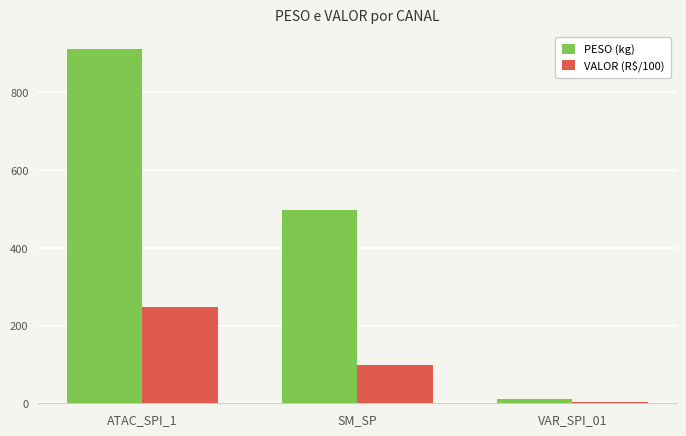

Reading left to right, list all the values displayed in this chart.

PESO (kg): ATAC_SPI_1=911.4	SM_SP=497.8	VAR_SPI_01=10.8
VALOR (R$/100): ATAC_SPI_1=247.8	SM_SP=97.5	VAR_SPI_01=3.3